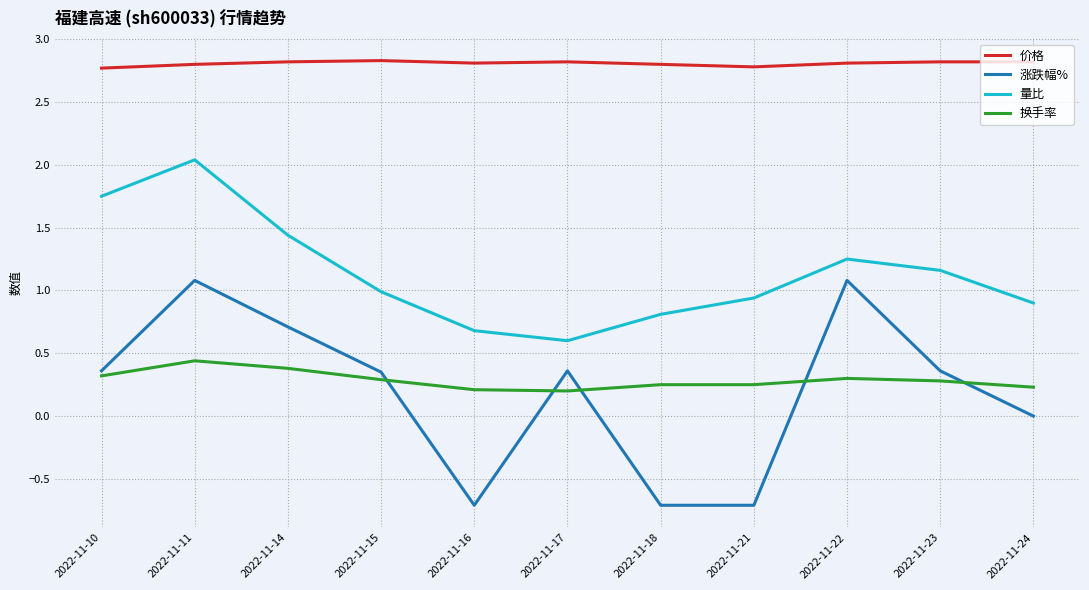

Is this an area chart (filled region under the line)?

No